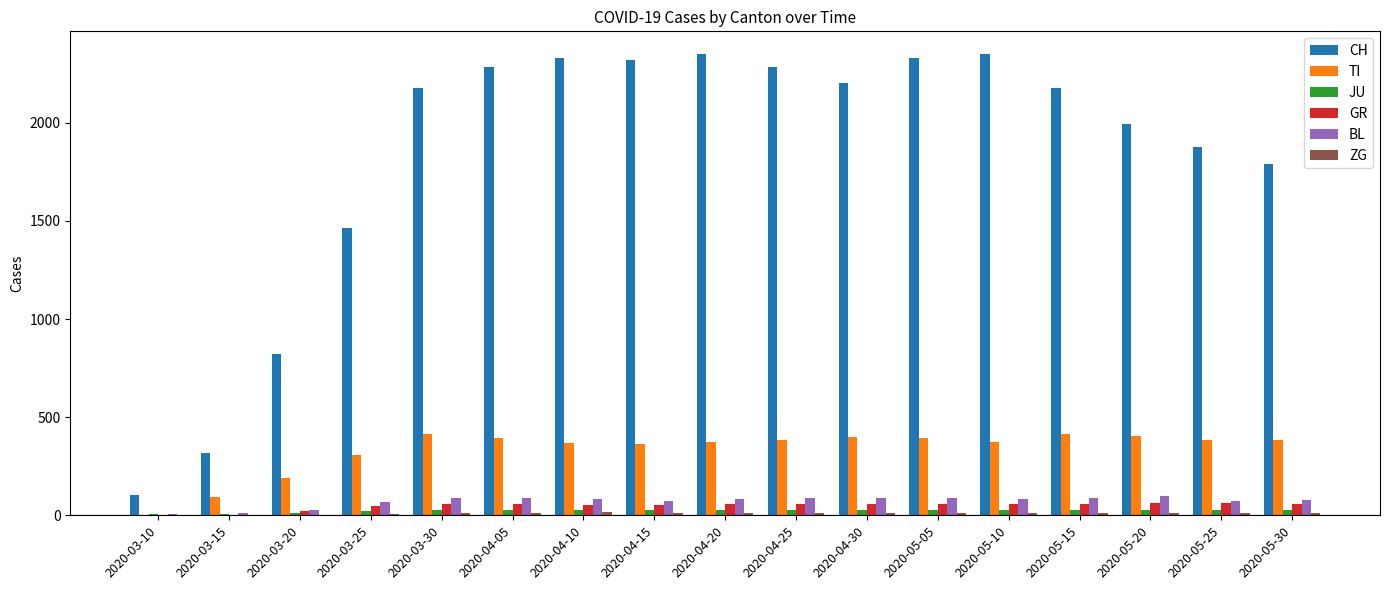

What is the sum of the TI values at 2020-05-05 and 2020-03-10?

396